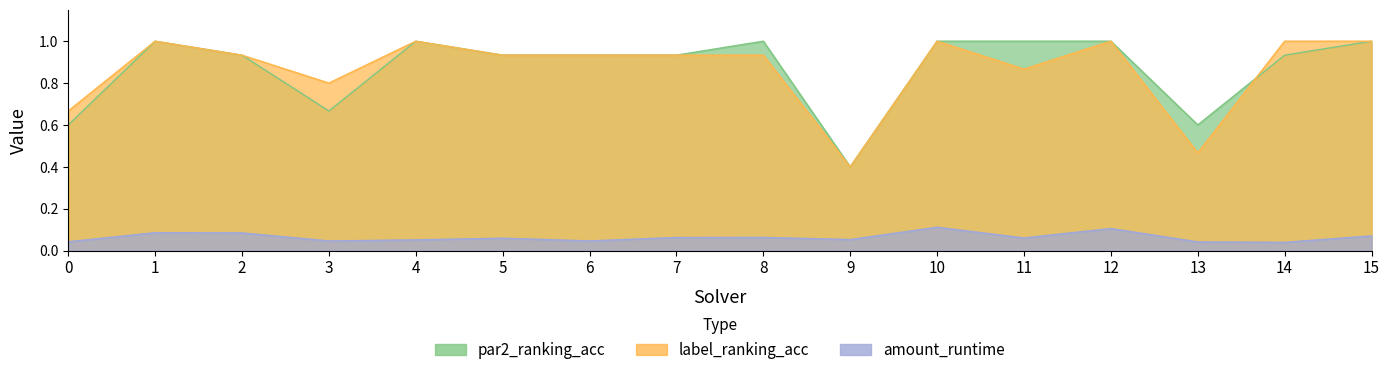

Reading left to right, extract all data points from this chart.

par2_ranking_acc: 0=0.6	1=1.0	2=0.9	3=0.7	4=1.0	5=0.9	6=0.9	7=0.9	8=1.0	9=0.4	10=1.0	11=1.0	12=1.0	13=0.6	14=0.9	15=1.0
label_ranking_acc: 0=0.7	1=1.0	2=0.9	3=0.8	4=1.0	5=0.9	6=0.9	7=0.9	8=0.9	9=0.4	10=1.0	11=0.9	12=1.0	13=0.5	14=1.0	15=1.0
amount_runtime: 0=0.0	1=0.1	2=0.1	3=0.0	4=0.1	5=0.1	6=0.0	7=0.1	8=0.1	9=0.1	10=0.1	11=0.1	12=0.1	13=0.0	14=0.0	15=0.1